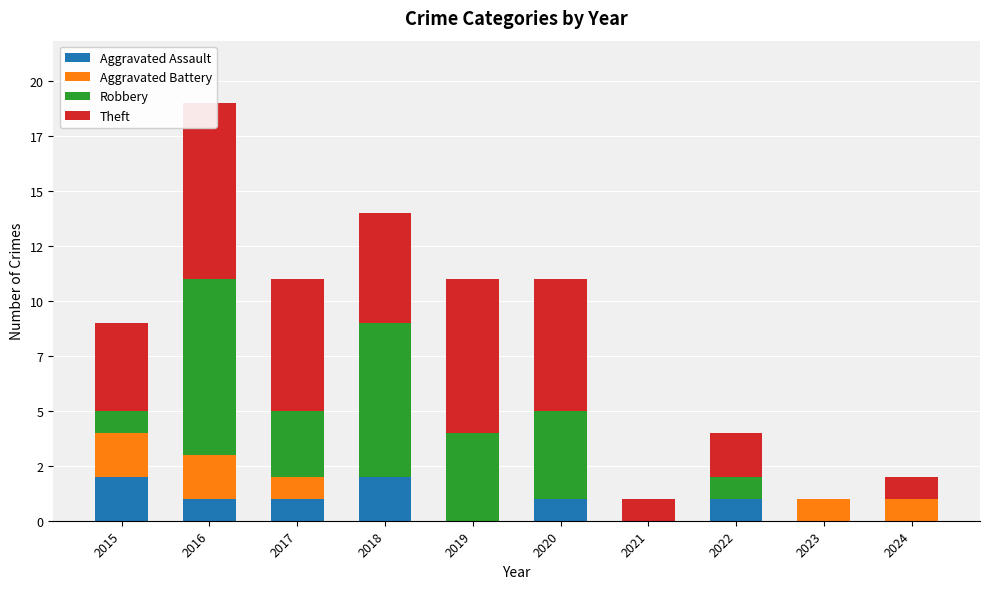

Between 2017 and 2022, which is larger?

2017